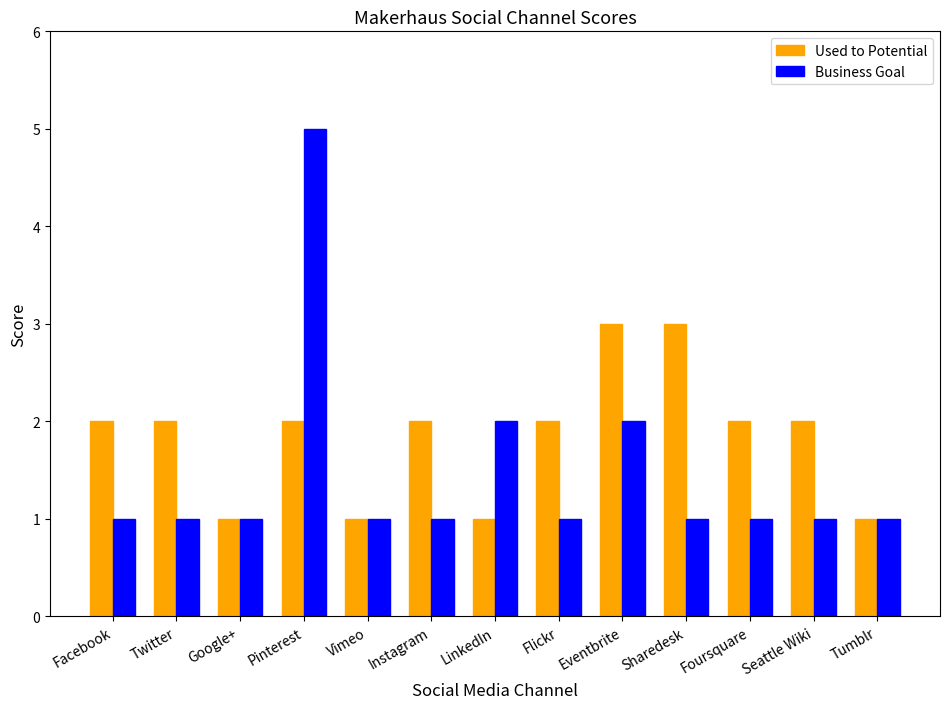

What is the sum of the Used to Potential values at Flickr and Tumblr?

3